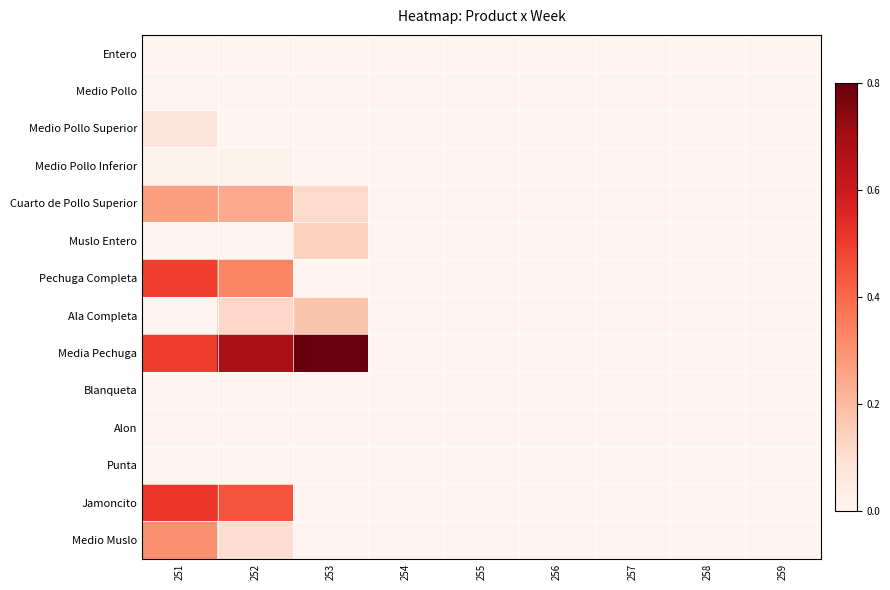

Which has a higher value, 252 or 256?

252